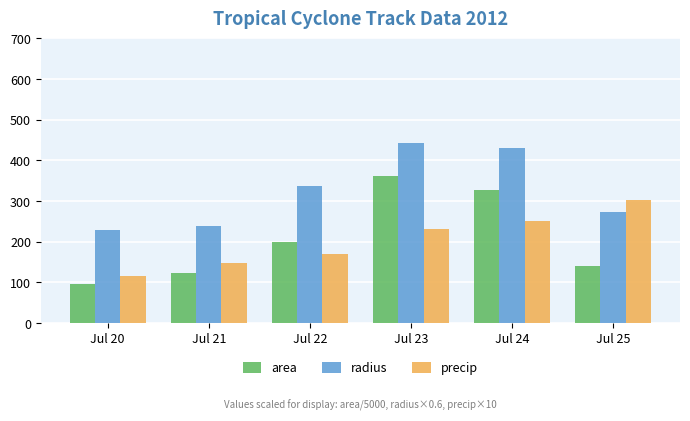

Reading left to right, transcribe all the data shown in this chart.

area: Jul 20=95.1	Jul 21=123.2	Jul 22=200.5	Jul 23=360.7	Jul 24=326.3	Jul 25=141.1
radius: Jul 20=229.1	Jul 21=239.9	Jul 22=336.9	Jul 23=443.5	Jul 24=430.7	Jul 25=272.0
precip: Jul 20=115.4	Jul 21=148.1	Jul 22=171.1	Jul 23=230.7	Jul 24=251.6	Jul 25=302.2